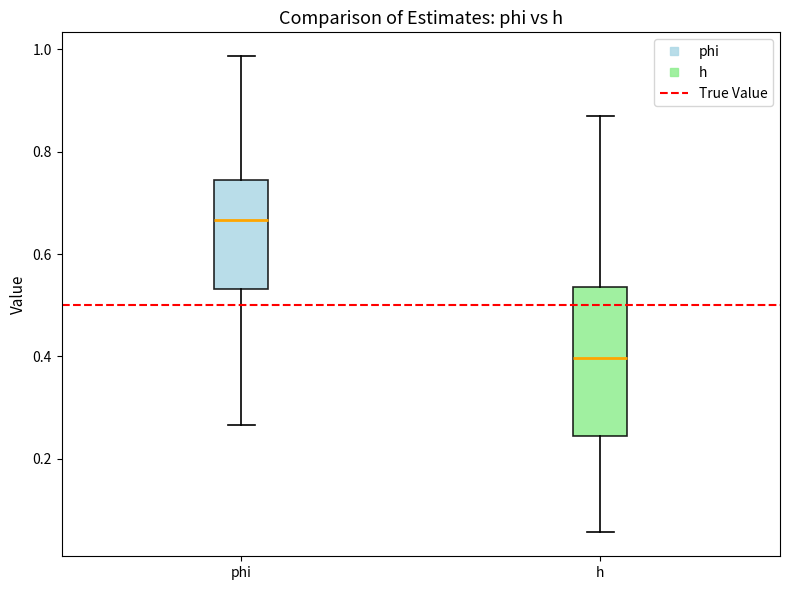

Reading left to right, read every box against the y-axis: the position of its median line, the range the box covers, and the ends of its whiskers. The values are not printed on the chart, so give them approximately, as read against the axis.

phi: median 0.66, box 0.54 to 0.74, whiskers 0.26 to 0.98
h: median 0.40, box 0.24 to 0.54, whiskers 0.06 to 0.88